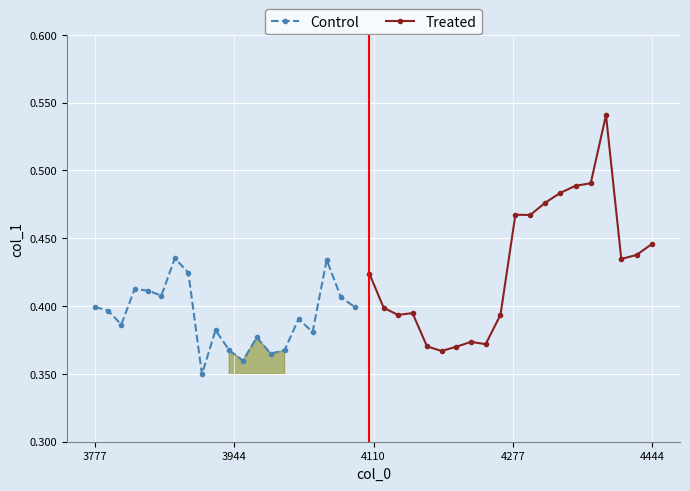

True or false: Control has more than 0 interior local peaks.

True